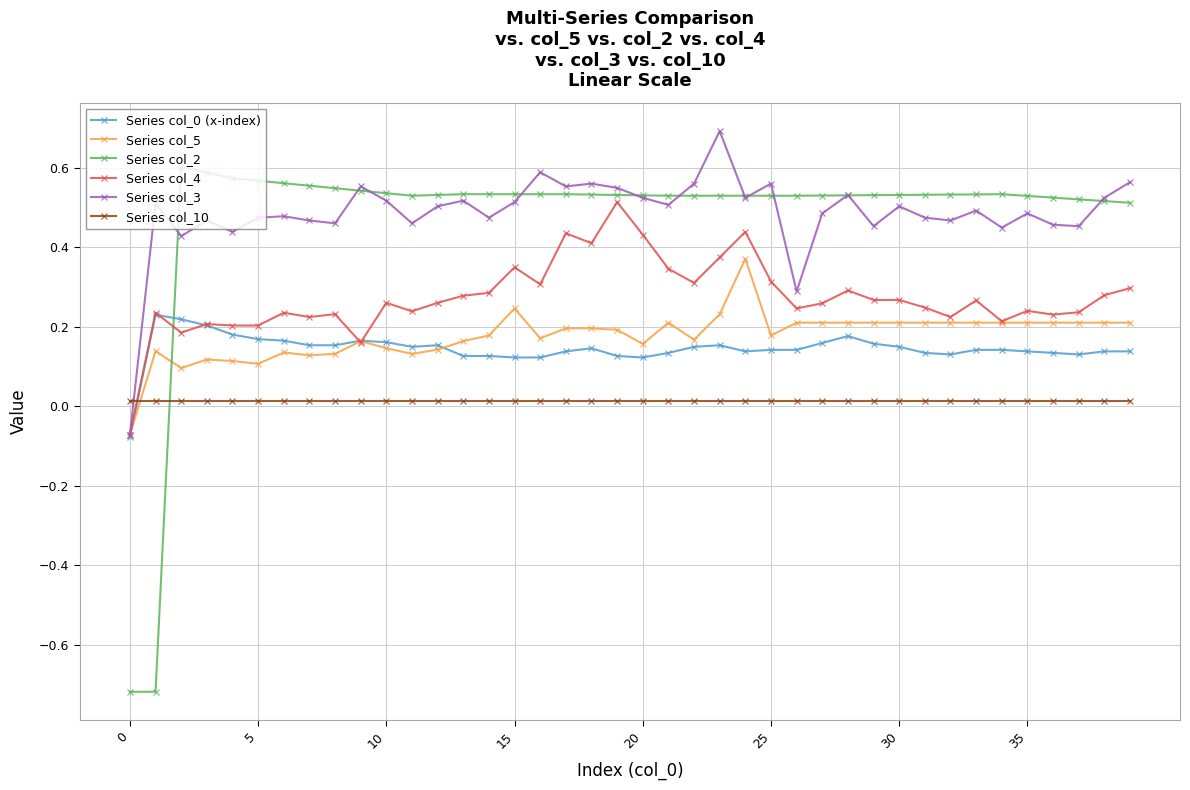

Which series has the largest range (max minus min)?

Series col_2